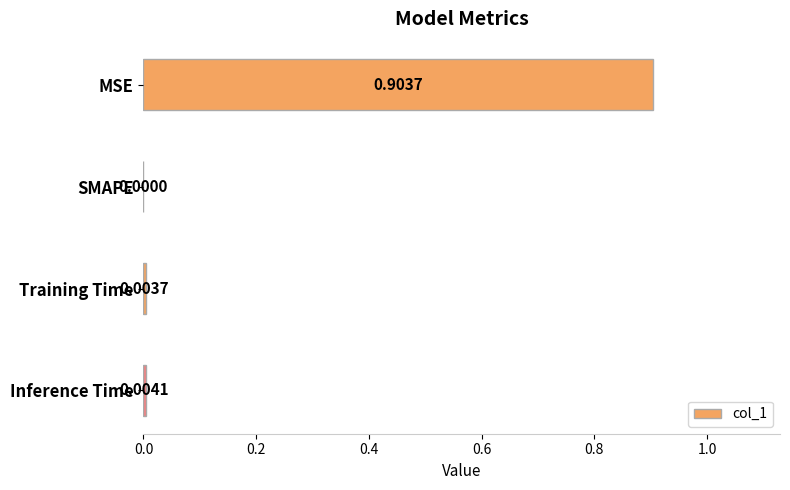

What is the average value?

0.2